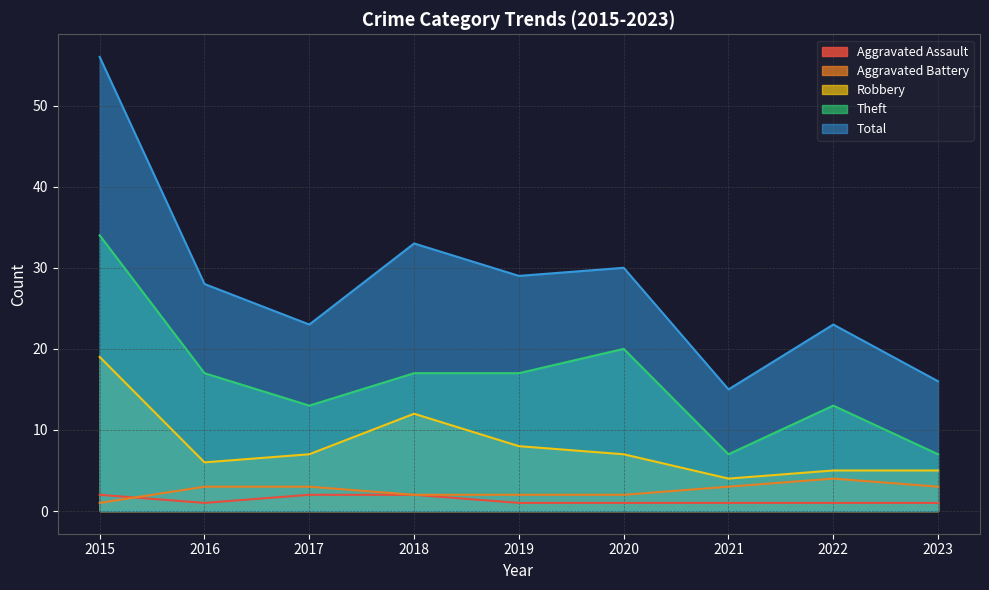

The value of Aggravated Assault at 2018 is 3. True or false?

False